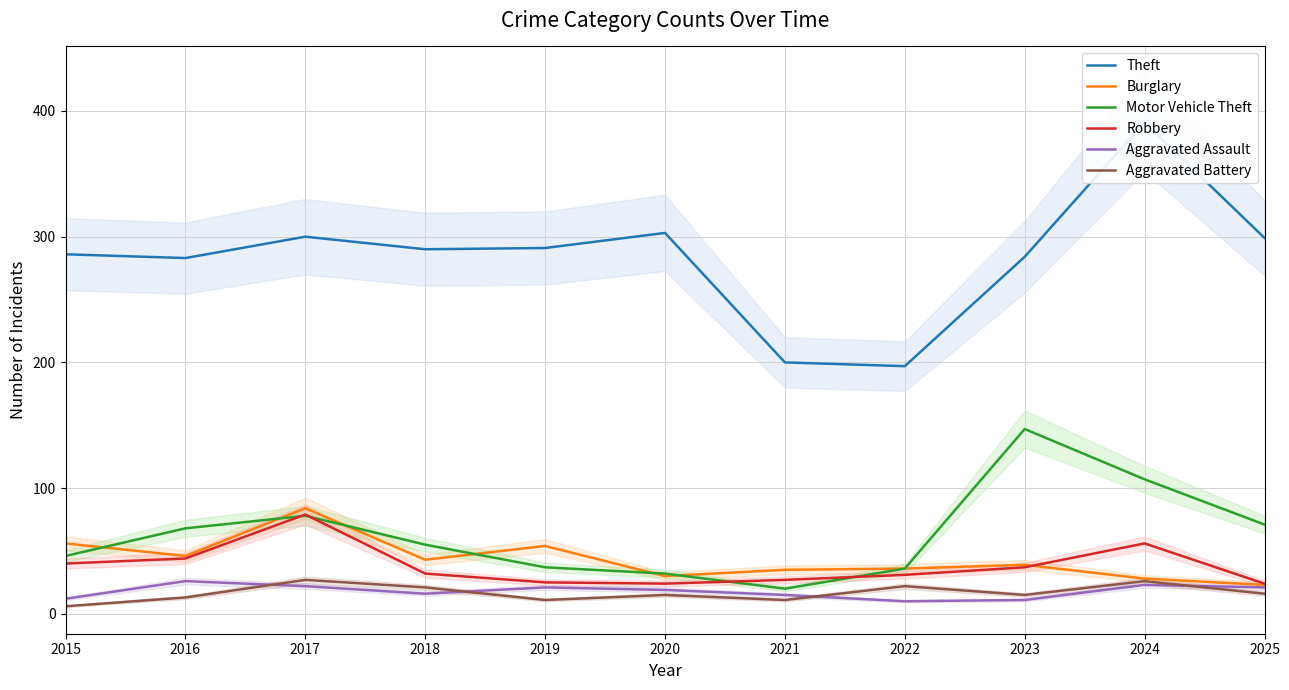

How many lines are shown in the chart?

6